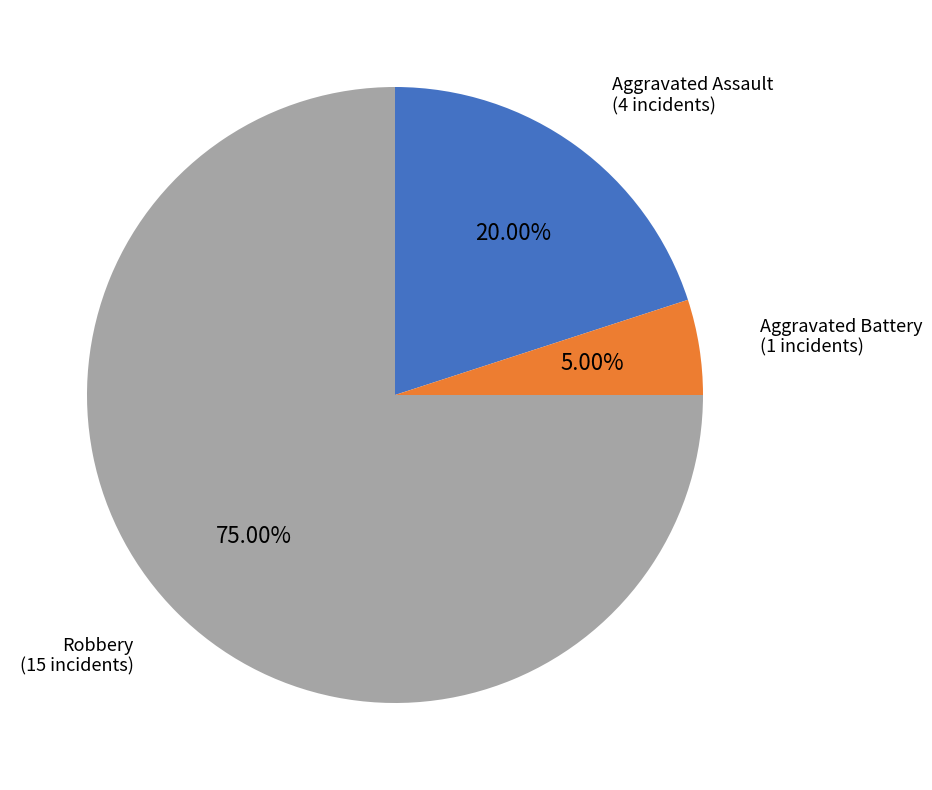

How many slices are in this pie chart?

3